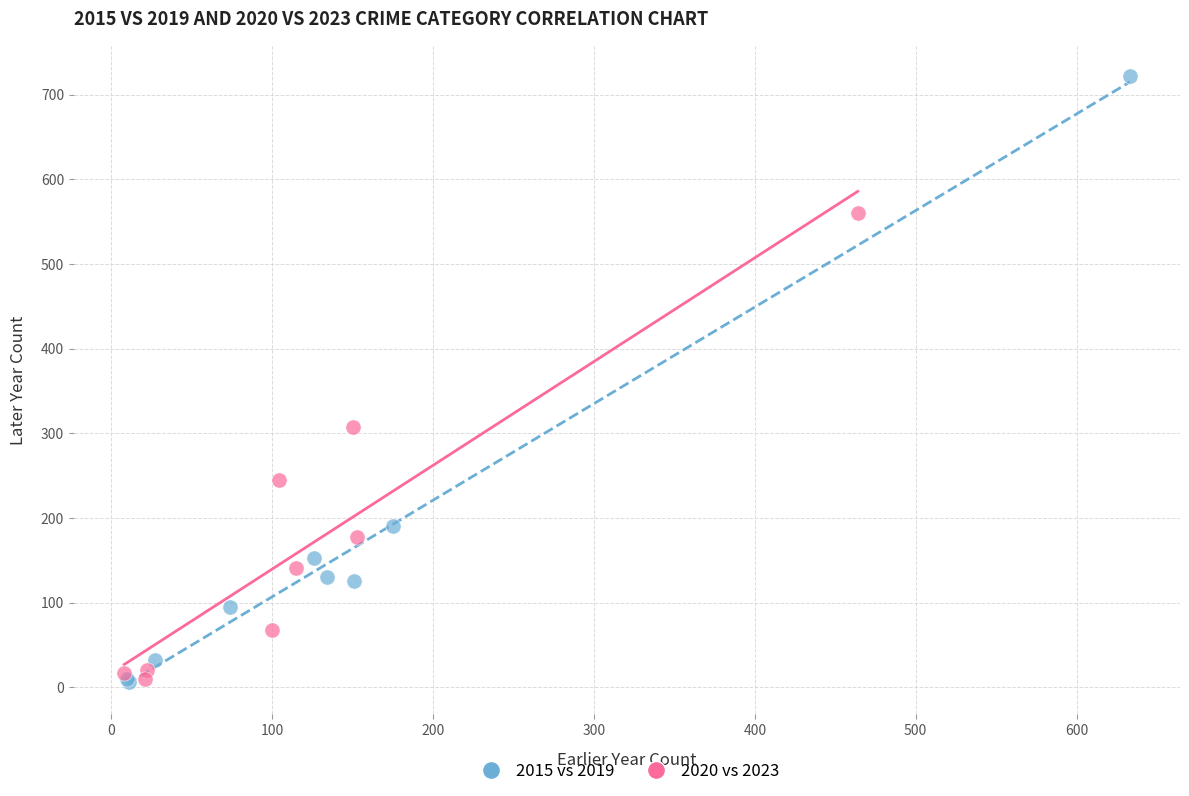

What are all the series names shown in the legend?

2015 vs 2019, 2020 vs 2023